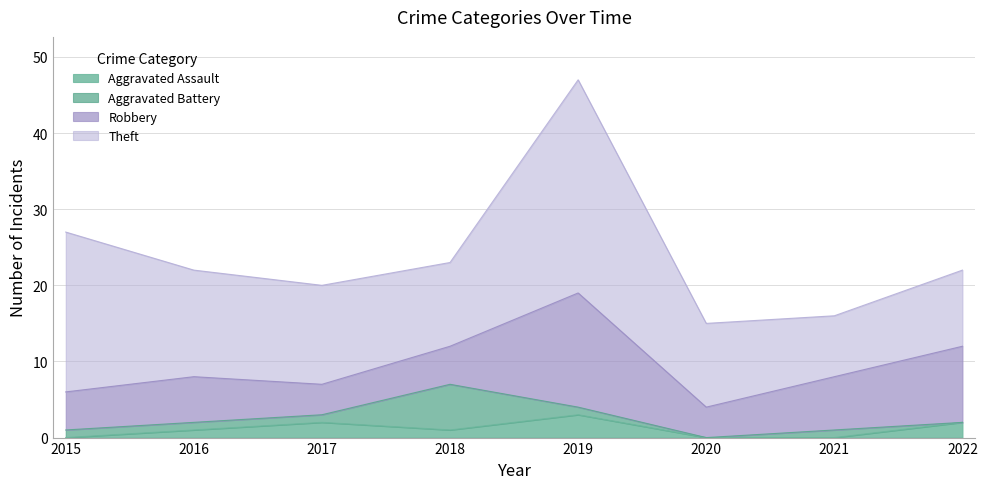

What are all the series names shown in the legend?

Aggravated Assault, Aggravated Battery, Robbery, Theft